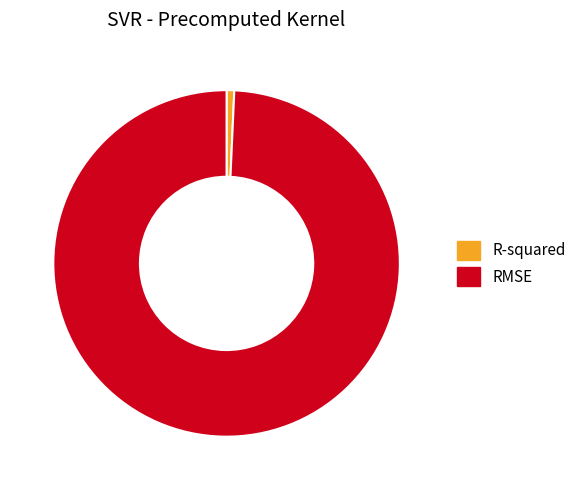

Is the sum of RMSE and R-squared greater than half?

Yes